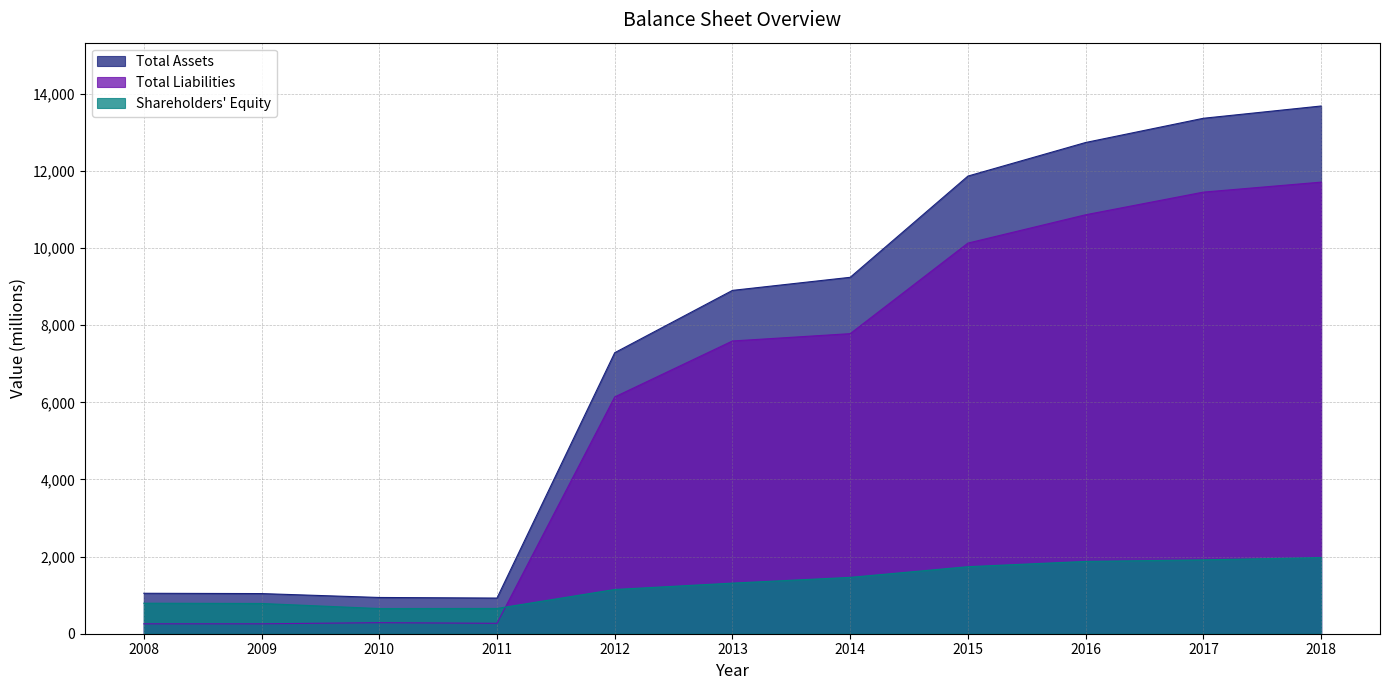

Where does the Total Assets series first go above 8903?

2014